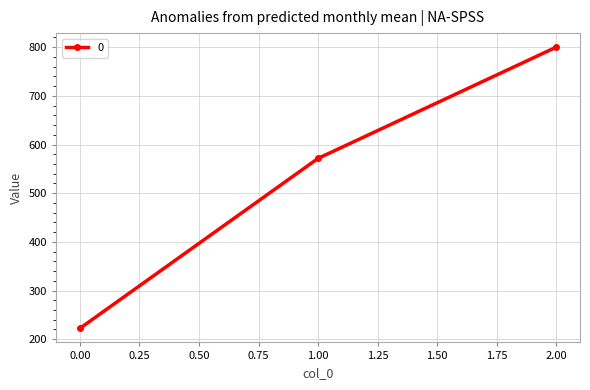

What is the value of the 3rd point from the left?

800.0